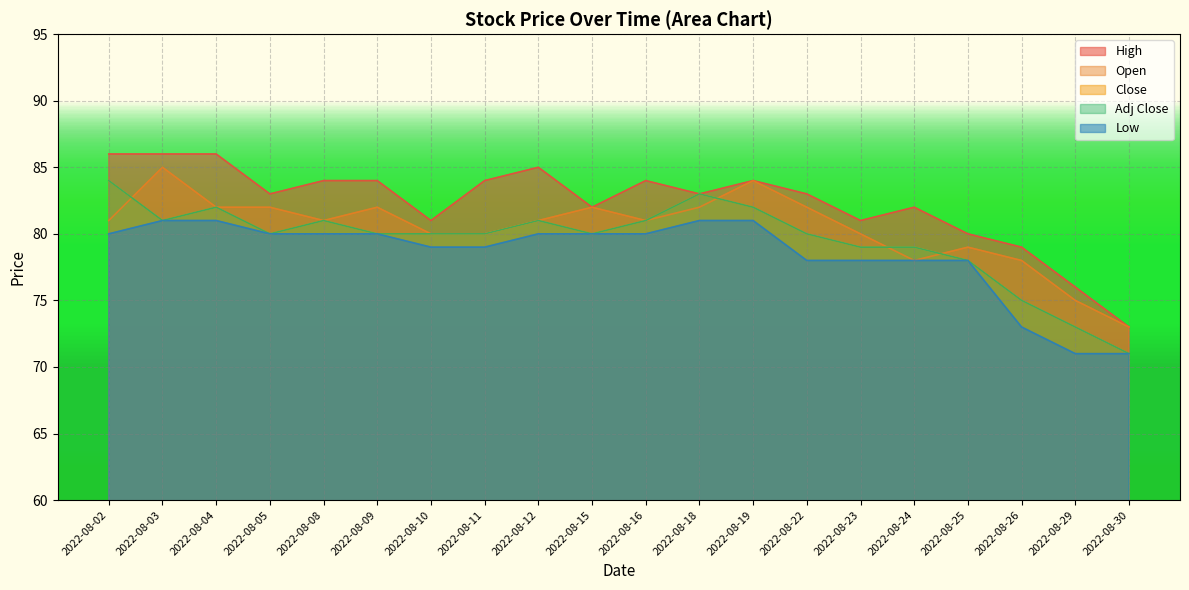

What is the value of the Adj Close point at the 17th from the left?

78